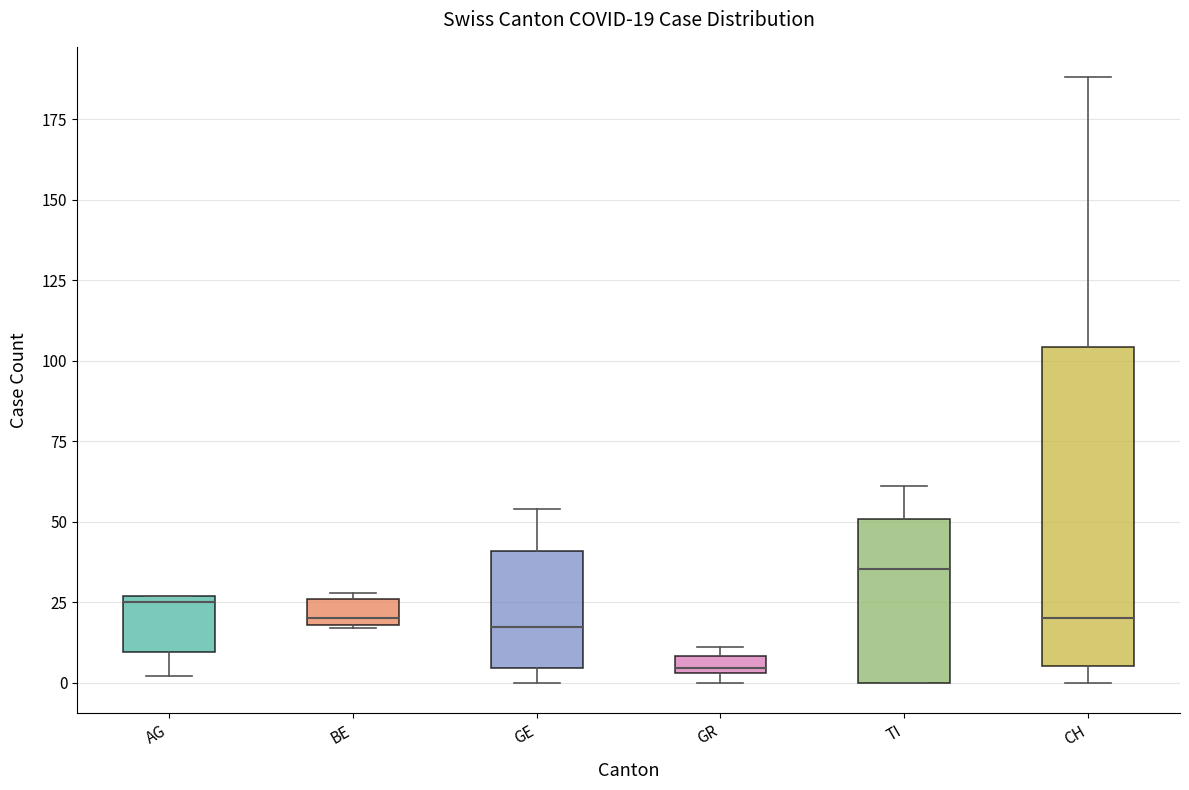

Comparing the boxes themselves (not the whiskers), which one is the tallest?

CH